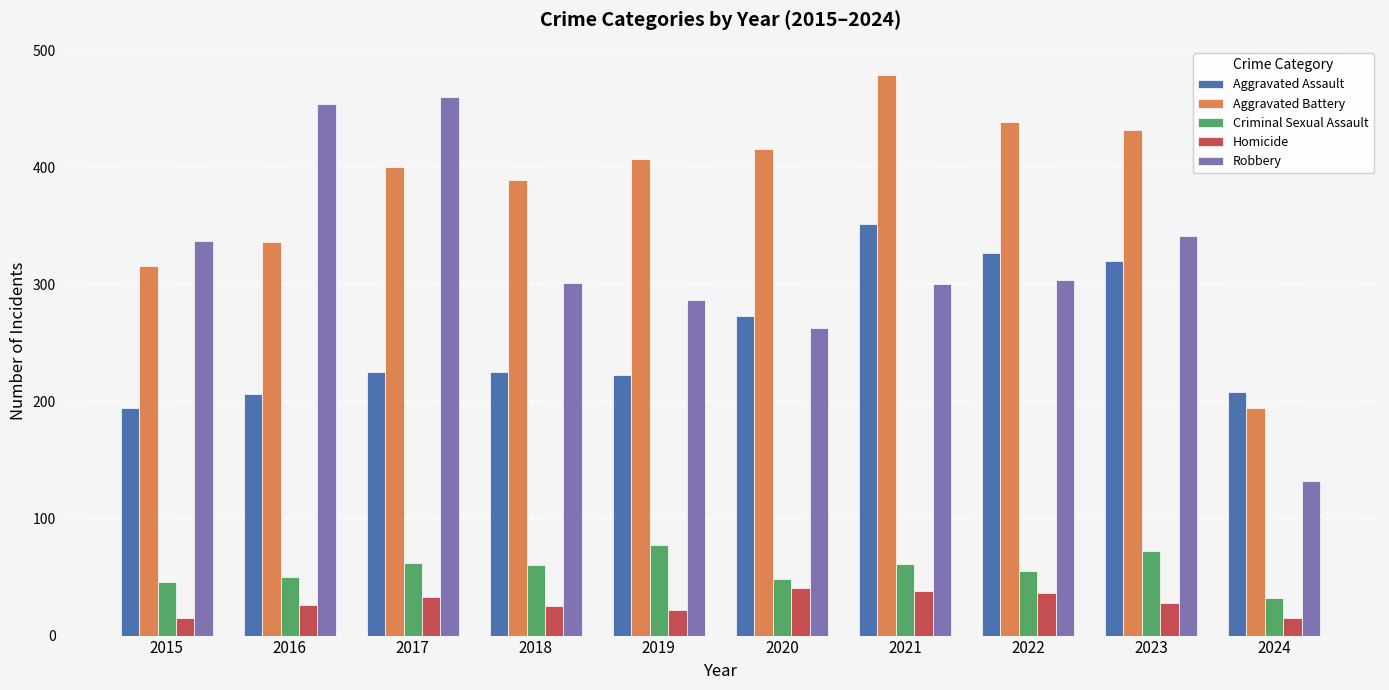

What is the spread (max minus min) of values at 2022?

403